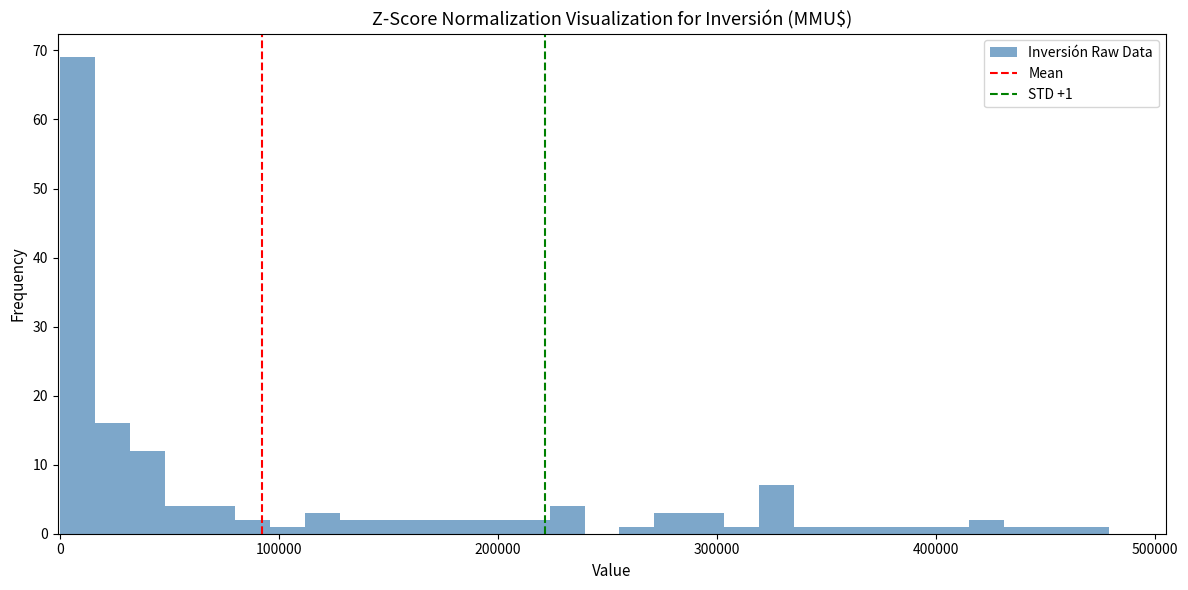

Around what value on the x-axis is the tallest bar? Give the approximate position of its centre, as read against the axis.

10000